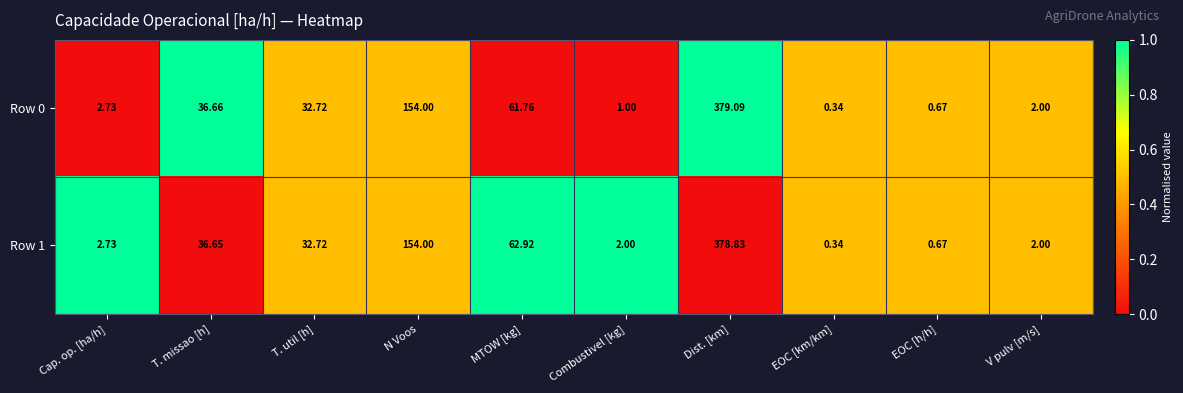

How many data points in Row 1 are above 32?

5